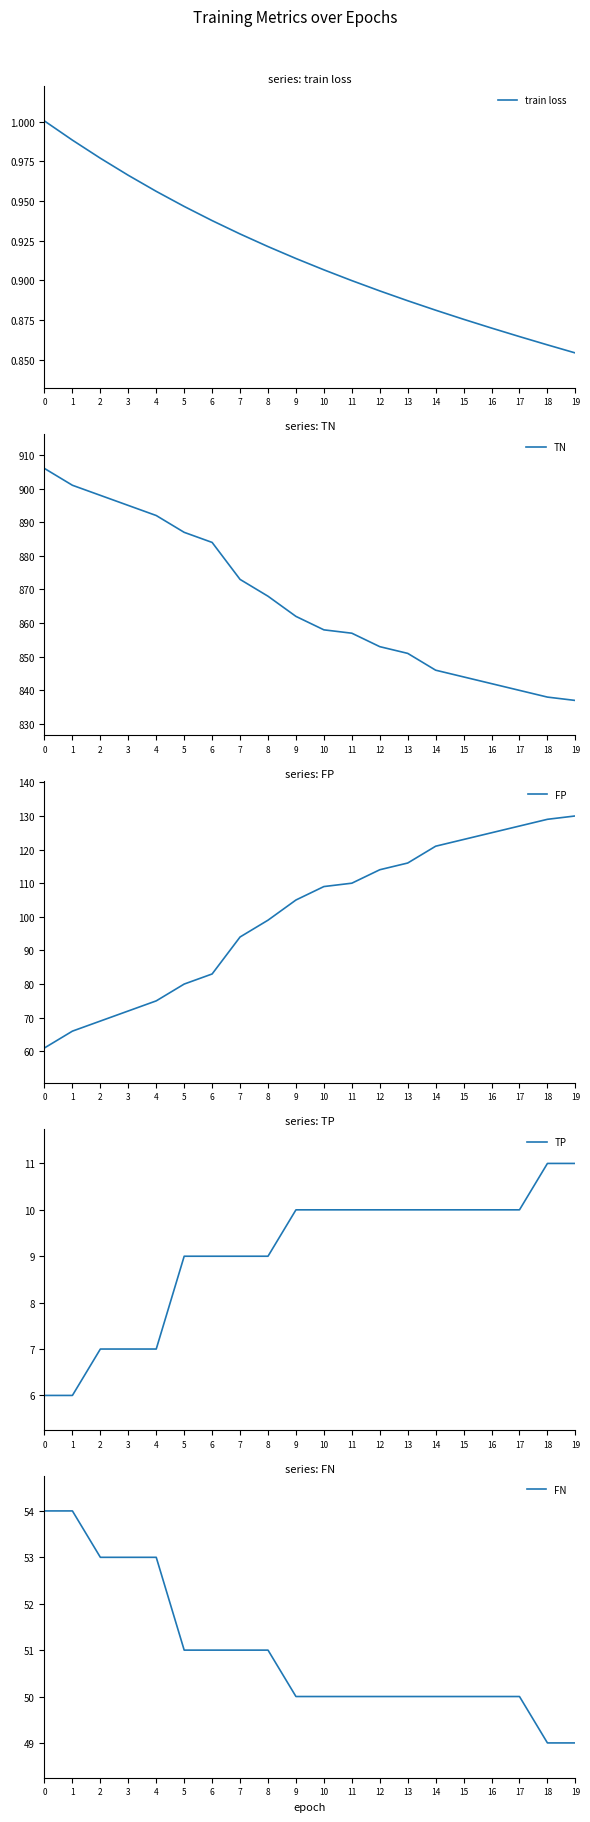

True or false: train loss and FP cross at least once.

False